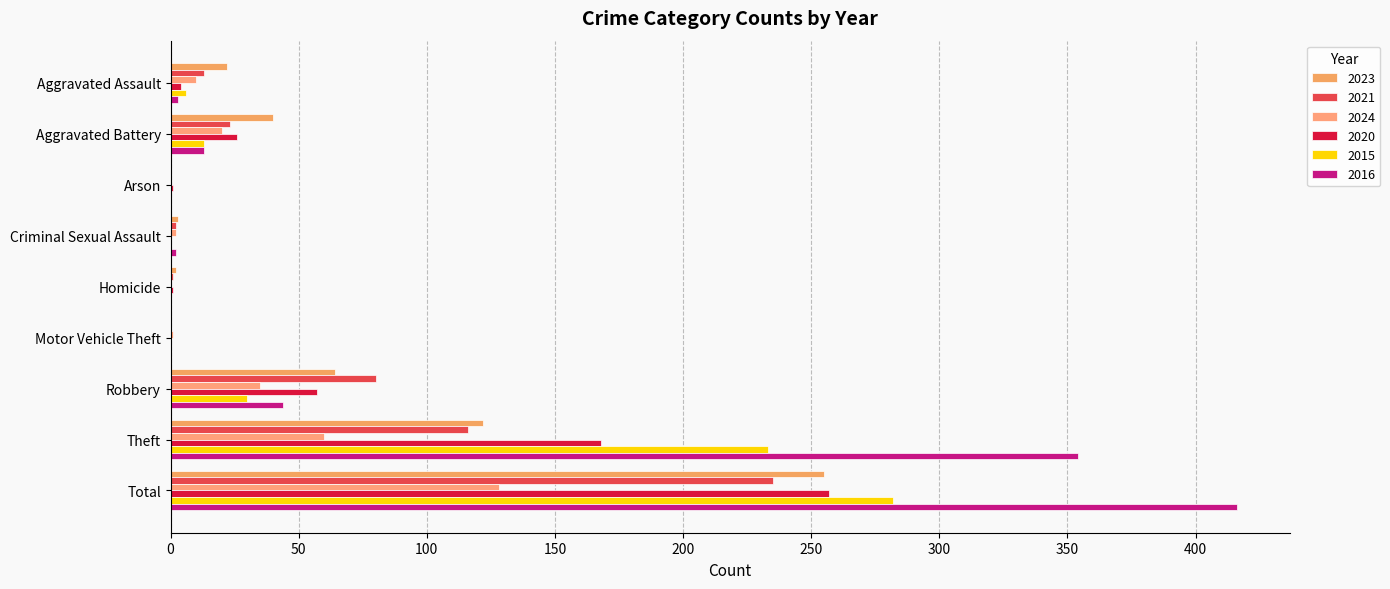

Which label corresponds to the smallest value in the chart?

Arson